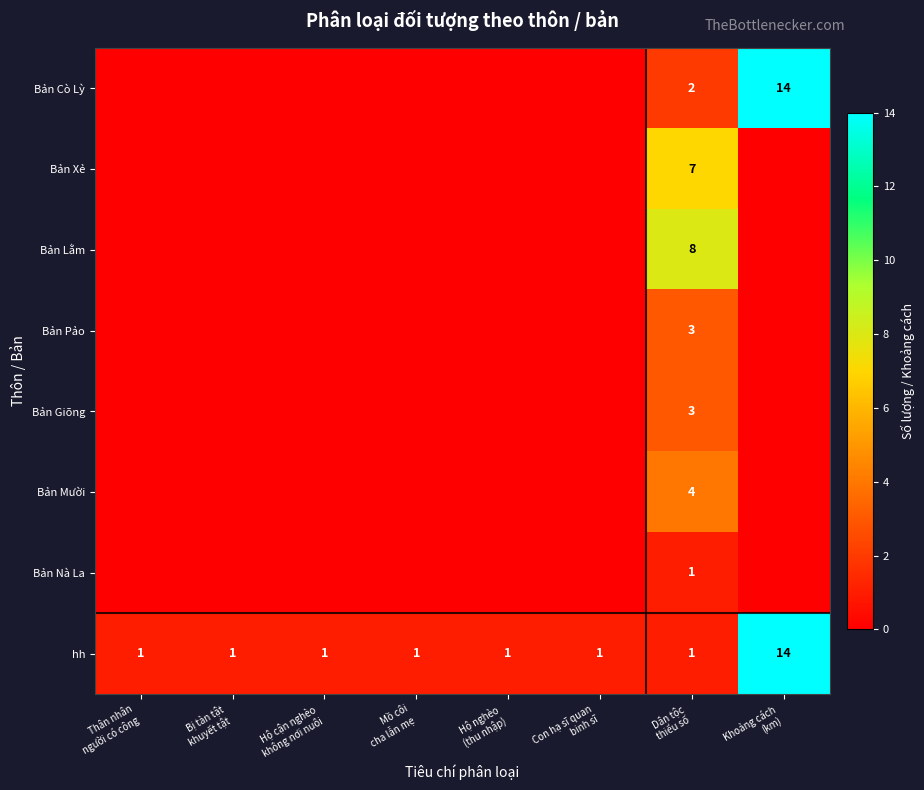

What is the total value across all series at Thân nhân
người có công?

1